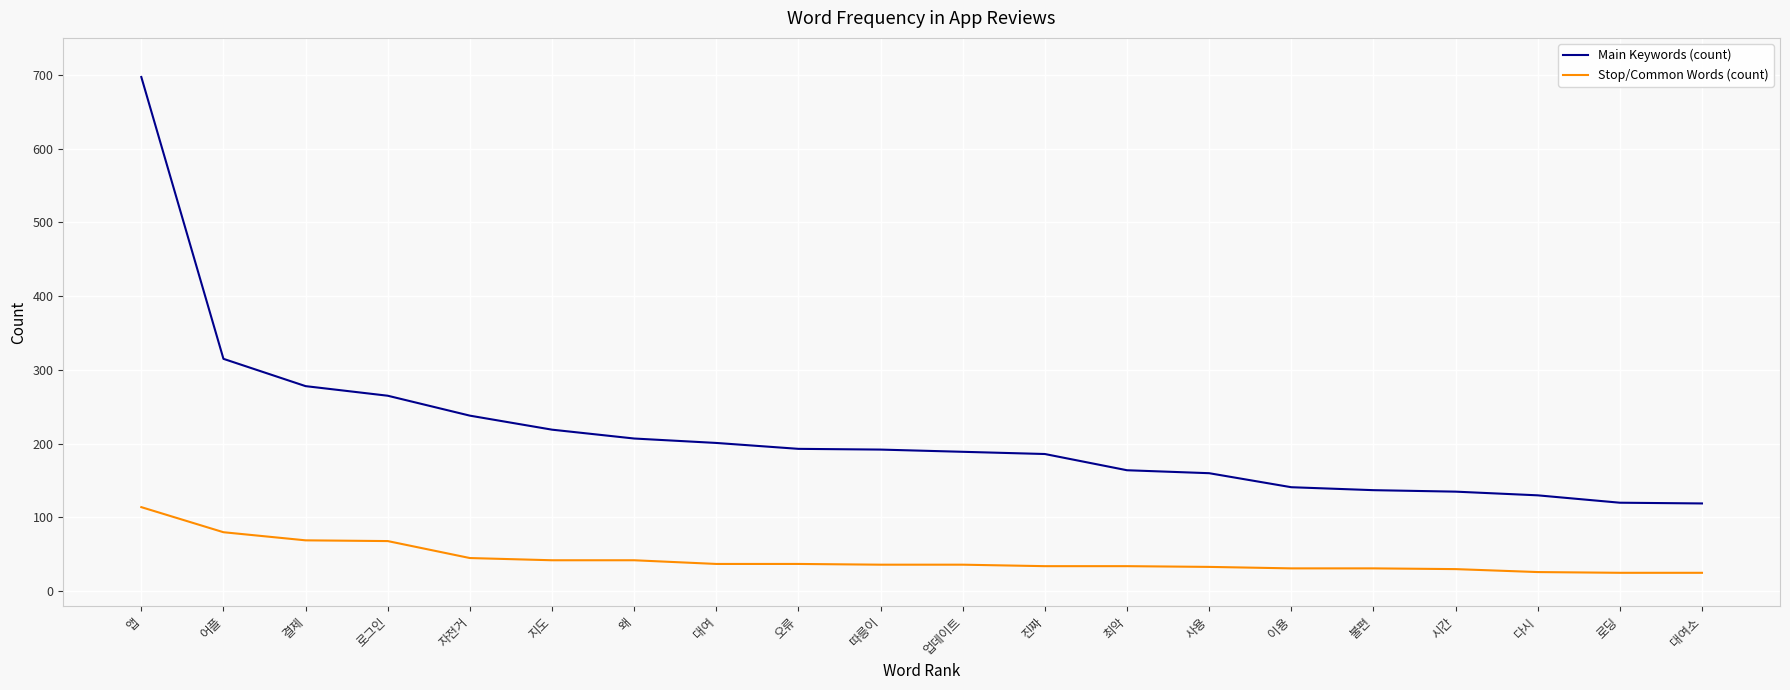

The Stop/Common Words (count) series shows 36 at 따릉이. True or false?

True